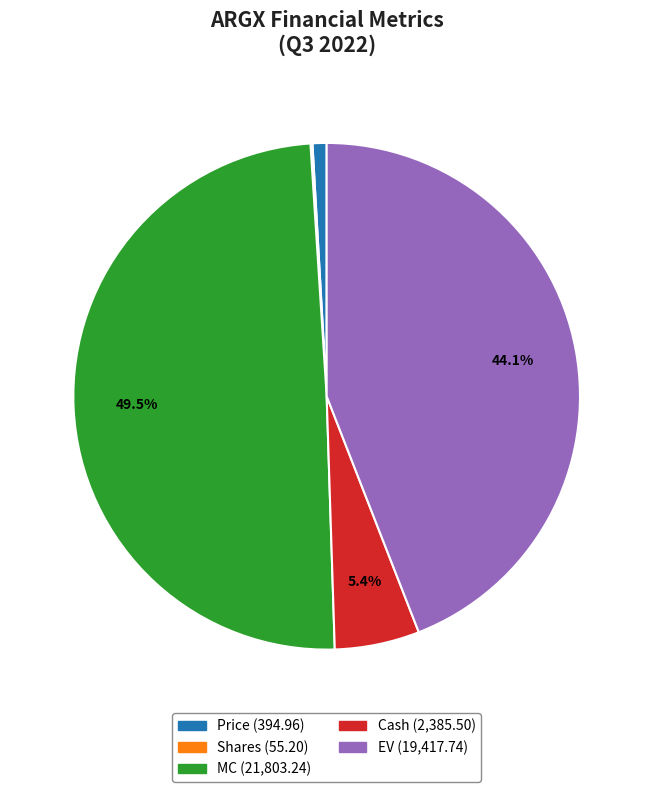

Is there any slice that represents more than half of the pie?

No